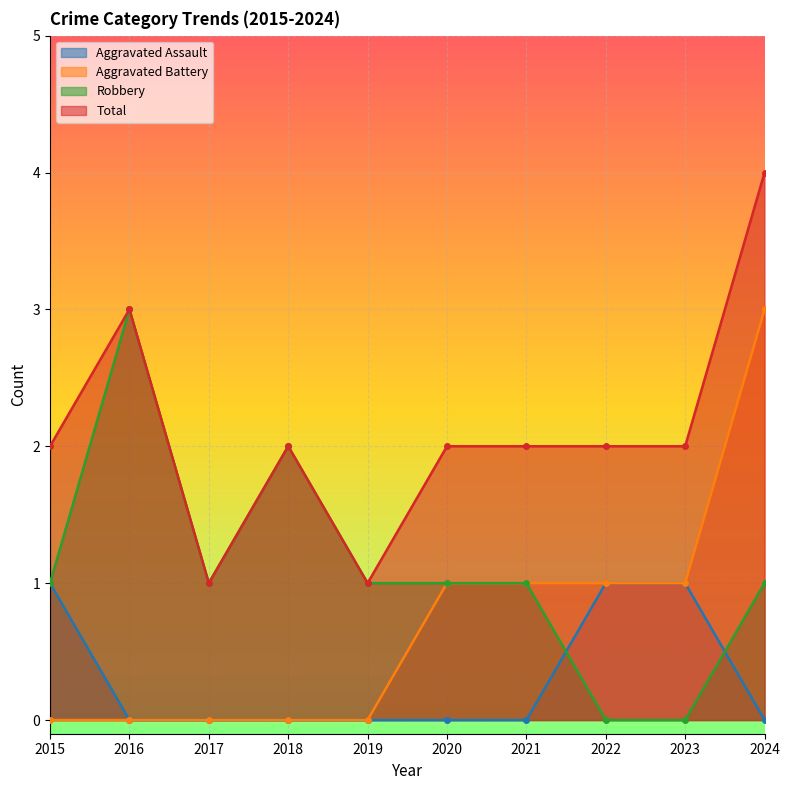

Rank the series at 2019 from highest to lowest value.

Robbery, Total, Aggravated Assault, Aggravated Battery